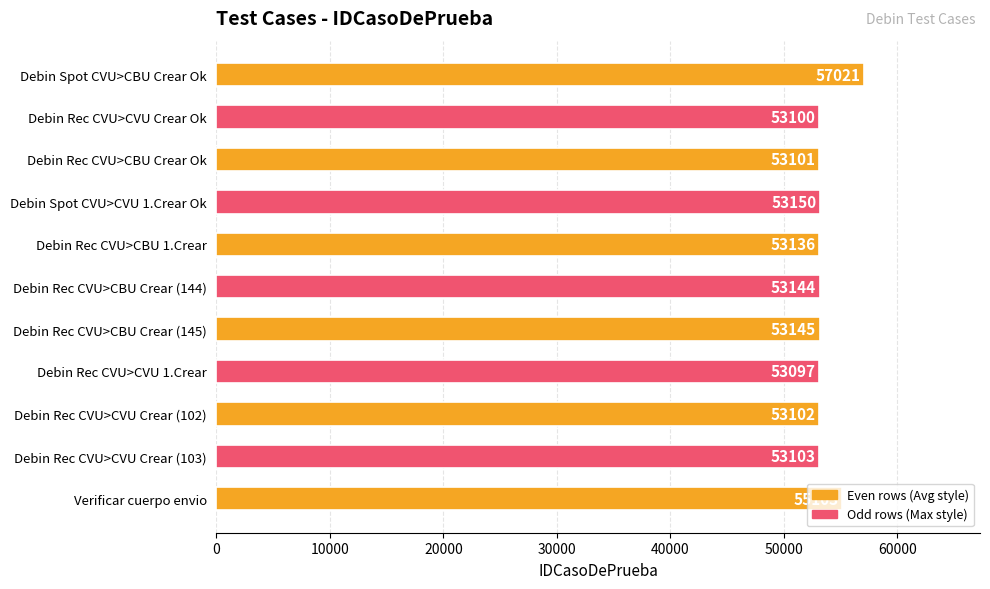

How many series are shown in this chart?

1